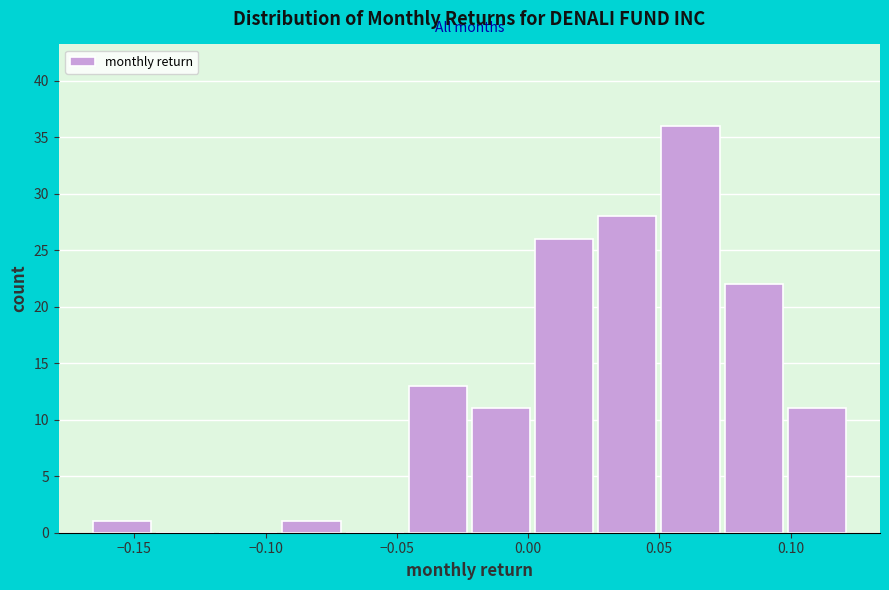

Reading left to right, list every bar in this chart as the range it spans on the x-axis followed by its height. Neither the bar edges nor the heights are printed on the chart, so give them approximately, as read against the axes.

-0.165 to -0.145: 1
-0.145 to -0.120: 0
-0.120 to -0.095: 0
-0.095 to -0.070: 1
-0.070 to -0.045: 0
-0.045 to -0.020: 13
-0.020 to 0.000: 11
0.000 to 0.025: 26
0.025 to 0.050: 28
0.050 to 0.075: 36
0.075 to 0.100: 22
0.100 to 0.120: 11